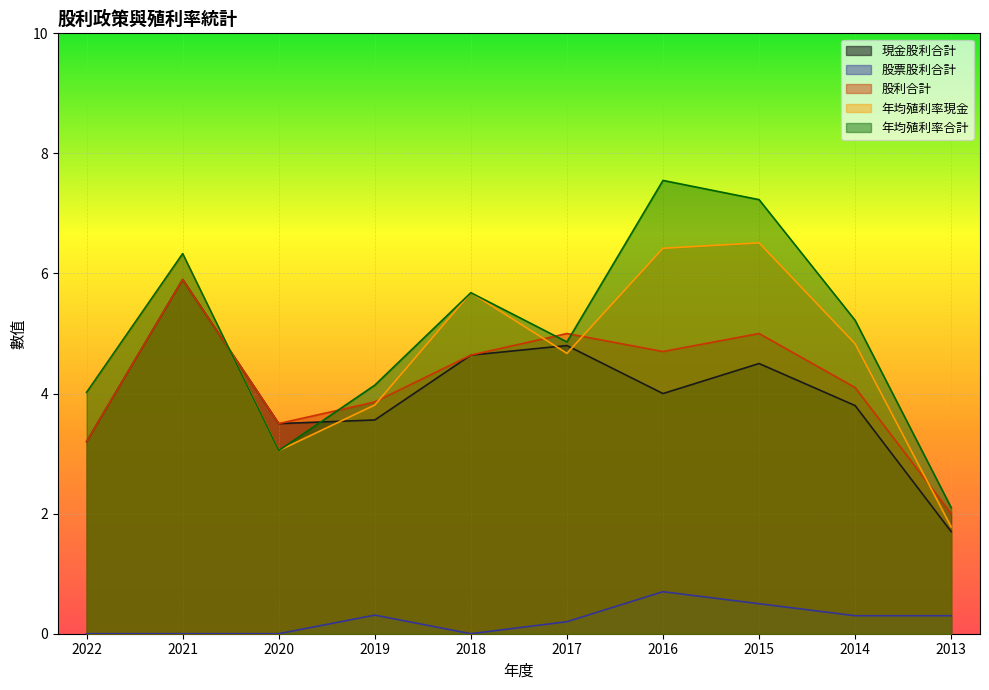

The value of 年均殖利率合計 at 2020 is 5.3. True or false?

False